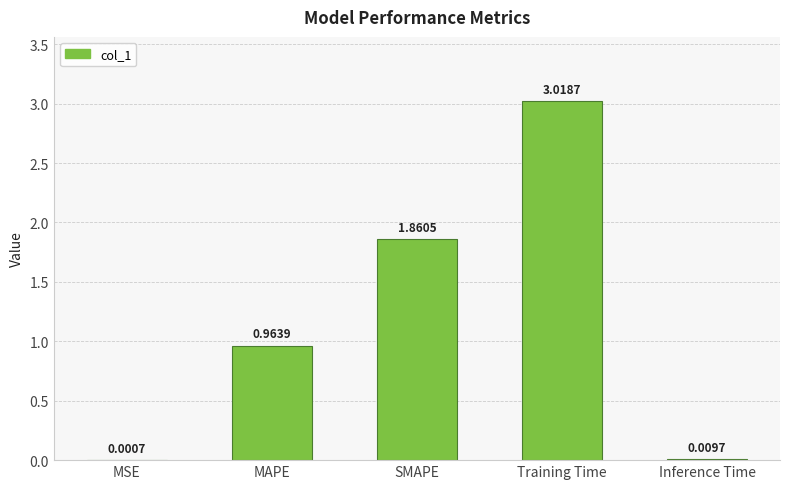

How many distinct data groups are displayed?

1